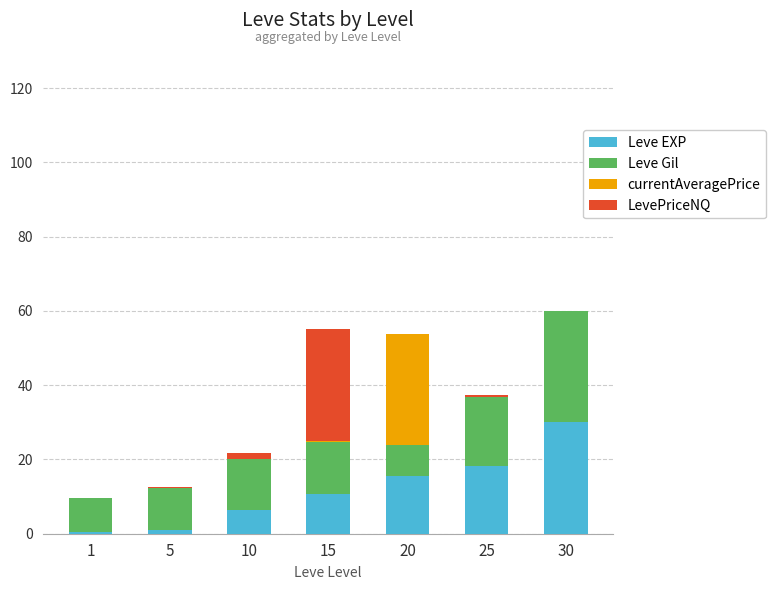

True or false: Leve EXP has a value of 6.5 at 10.

True